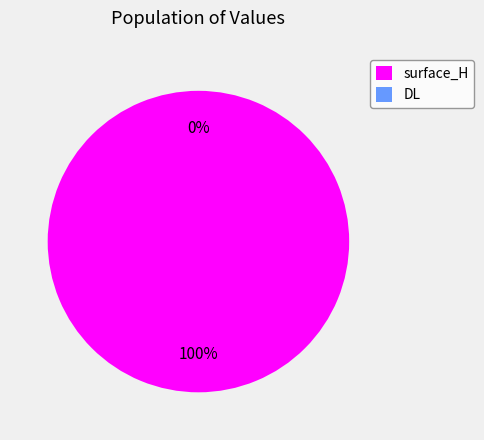

The surface_H slice represents 99% of the pie. True or false?

False